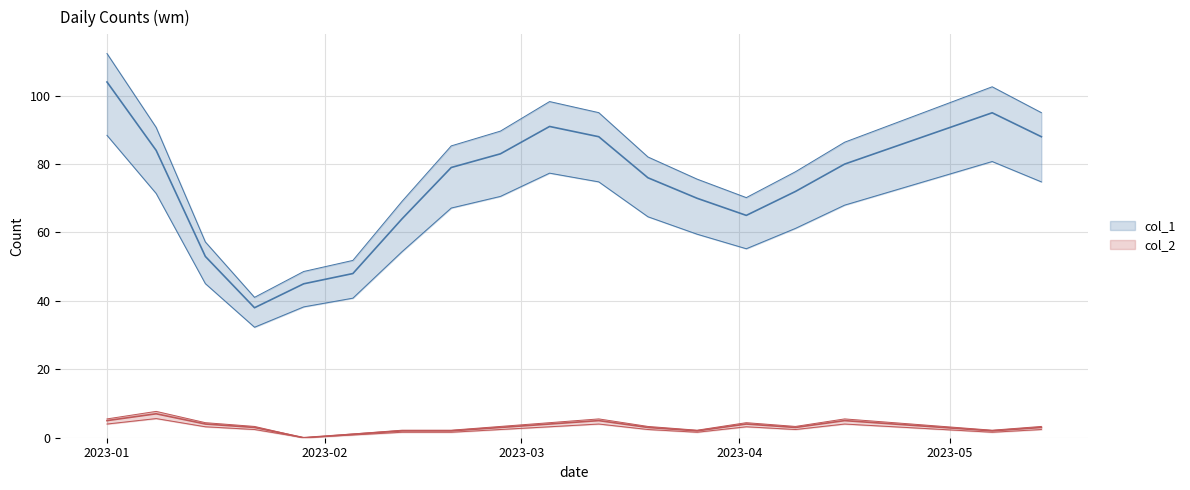

Where is col_2 nearest to the value 3?

2023-01-22